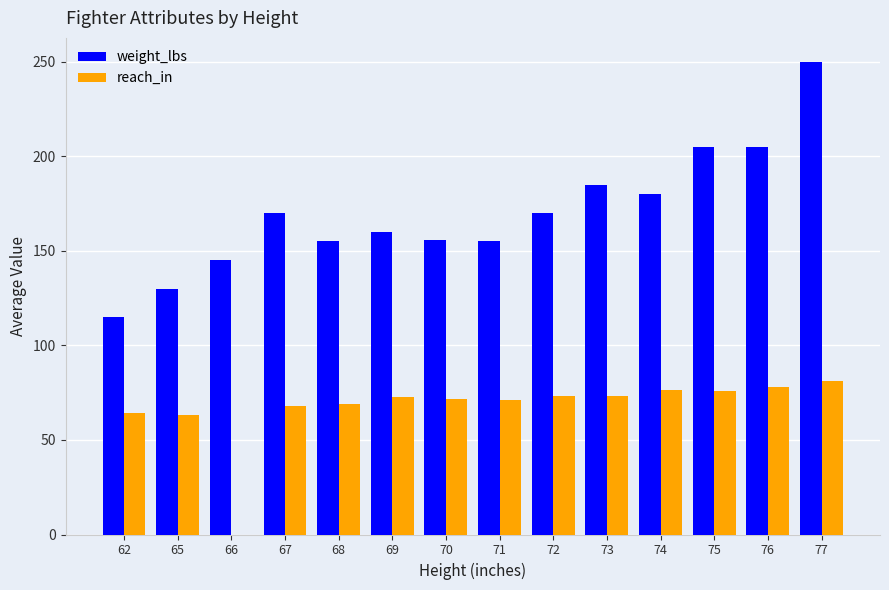

Which label corresponds to the largest value in the chart?

77